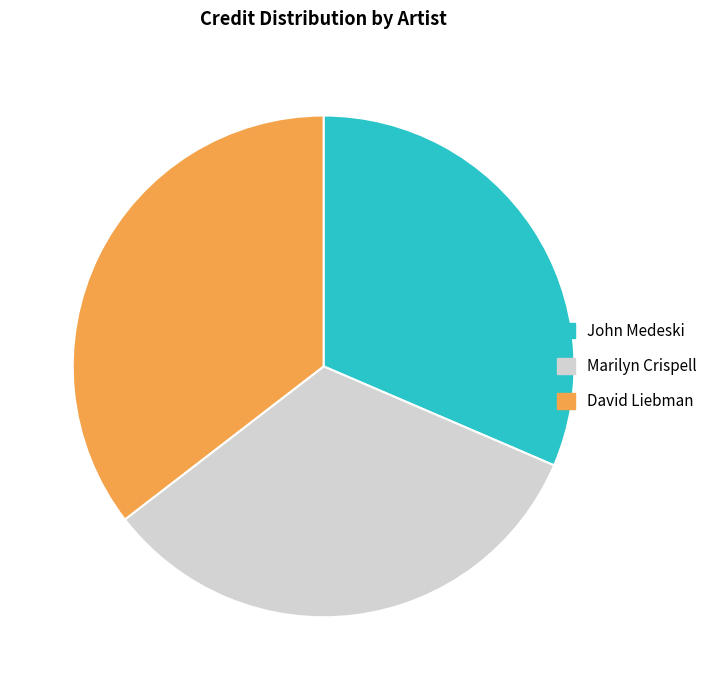

Do David Liebman and John Medeski together represent more than half of the pie?

Yes